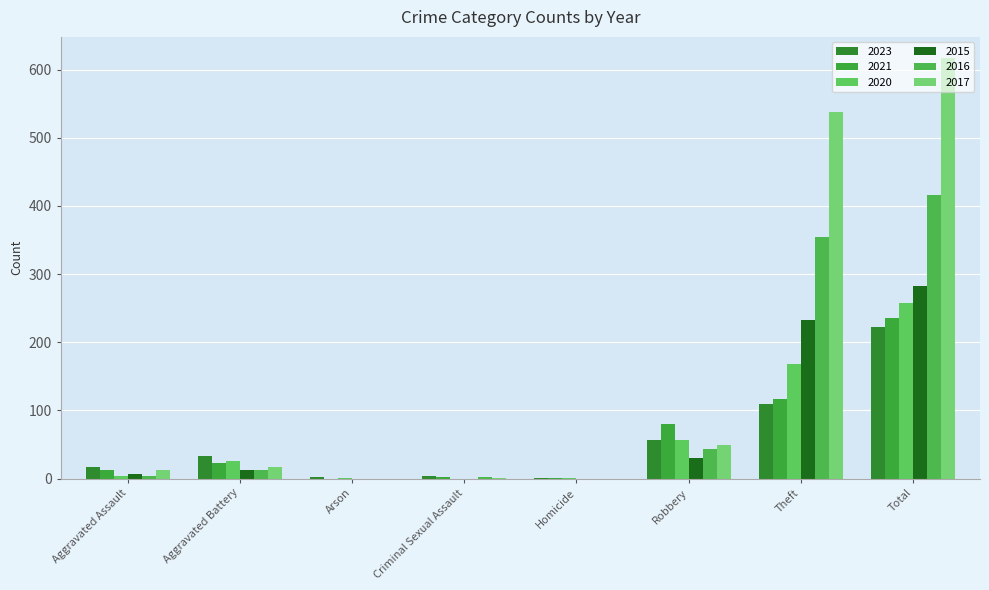

Where is 2023 nearest to the value 111?

Theft